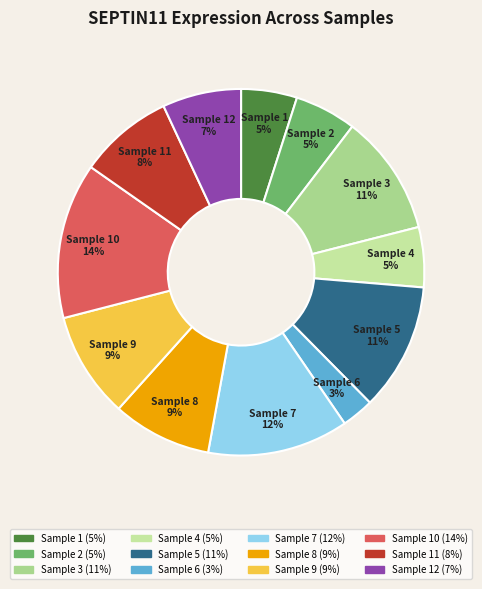

To the nearest percent, what is the difference between the largest and smallest slice percentages?

11%